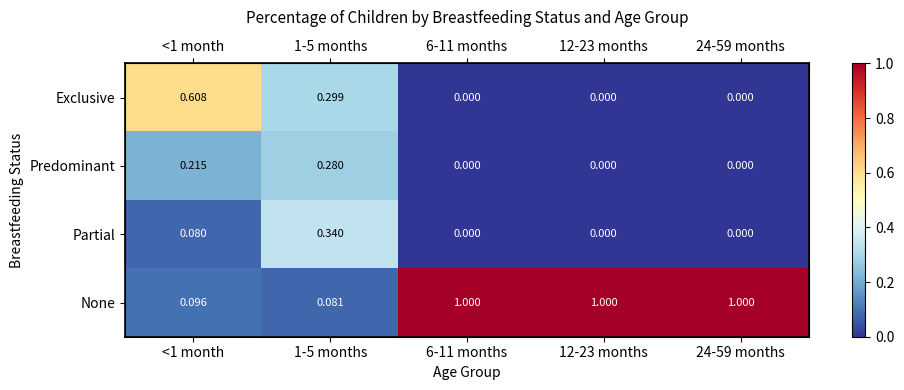

Is the value of Exclusive at <1 month greater than the value of None at 1-5 months?

Yes